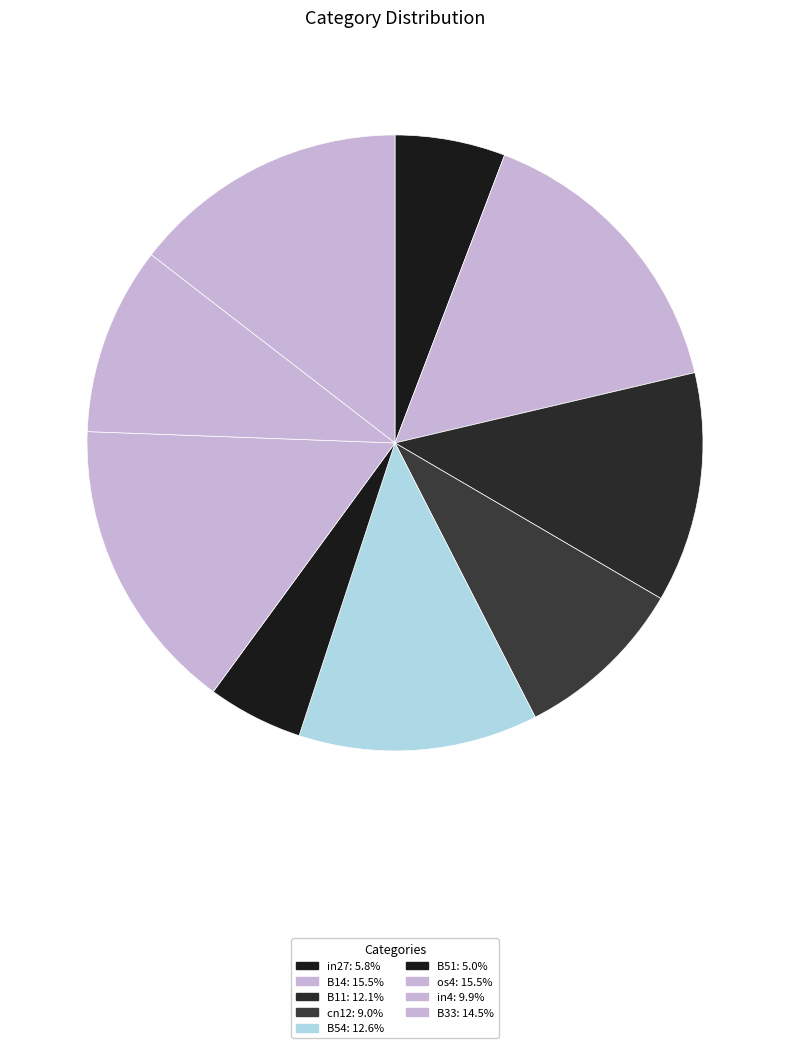

The B11 slice represents 5% of the pie. True or false?

False